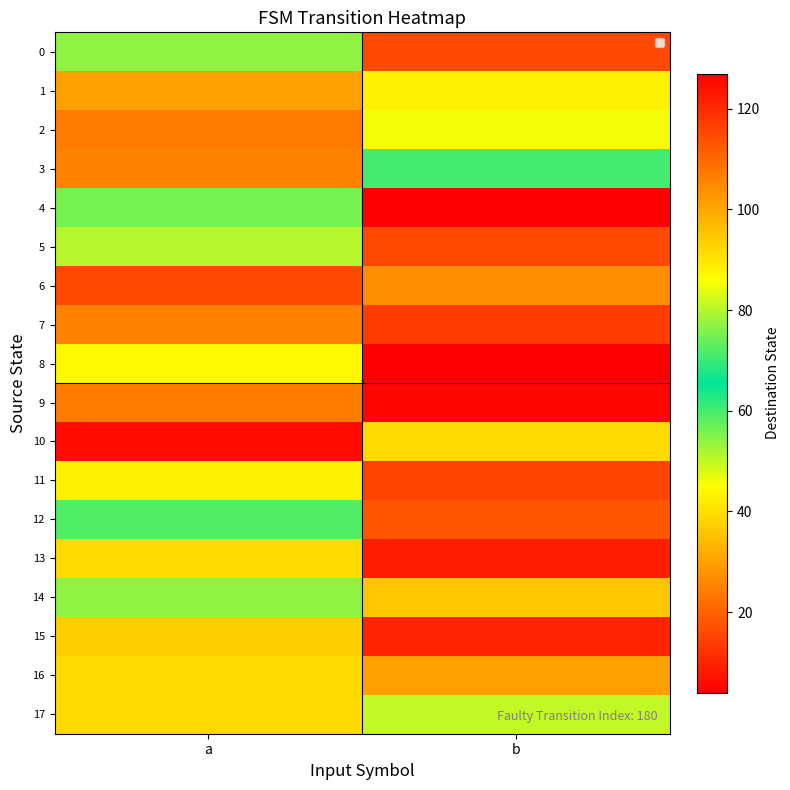

Which series has the widest spread of values?

7